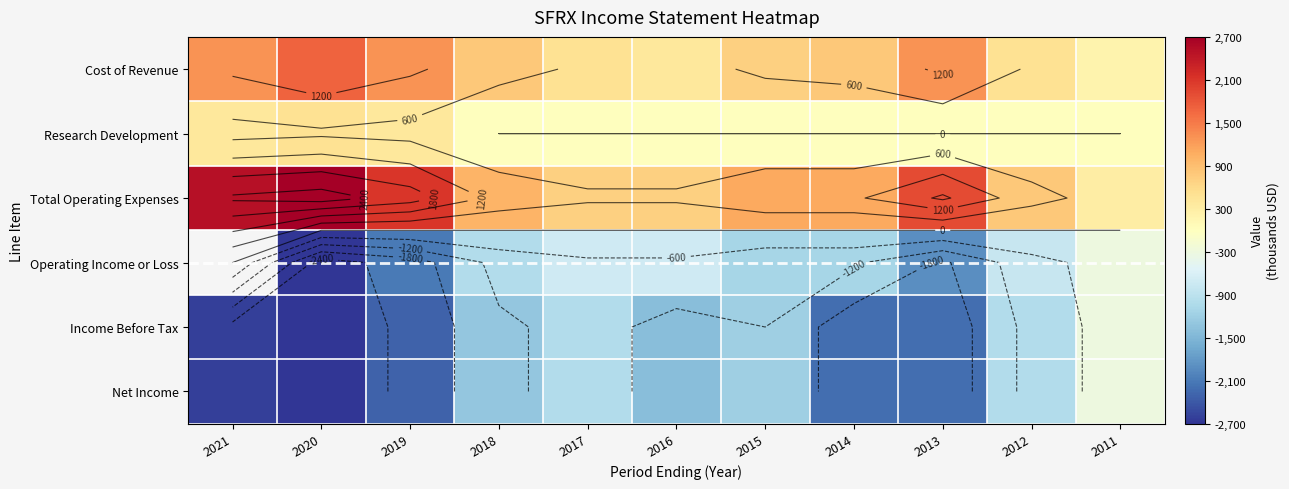

At how many categories does at least one series exceed 2685?

1